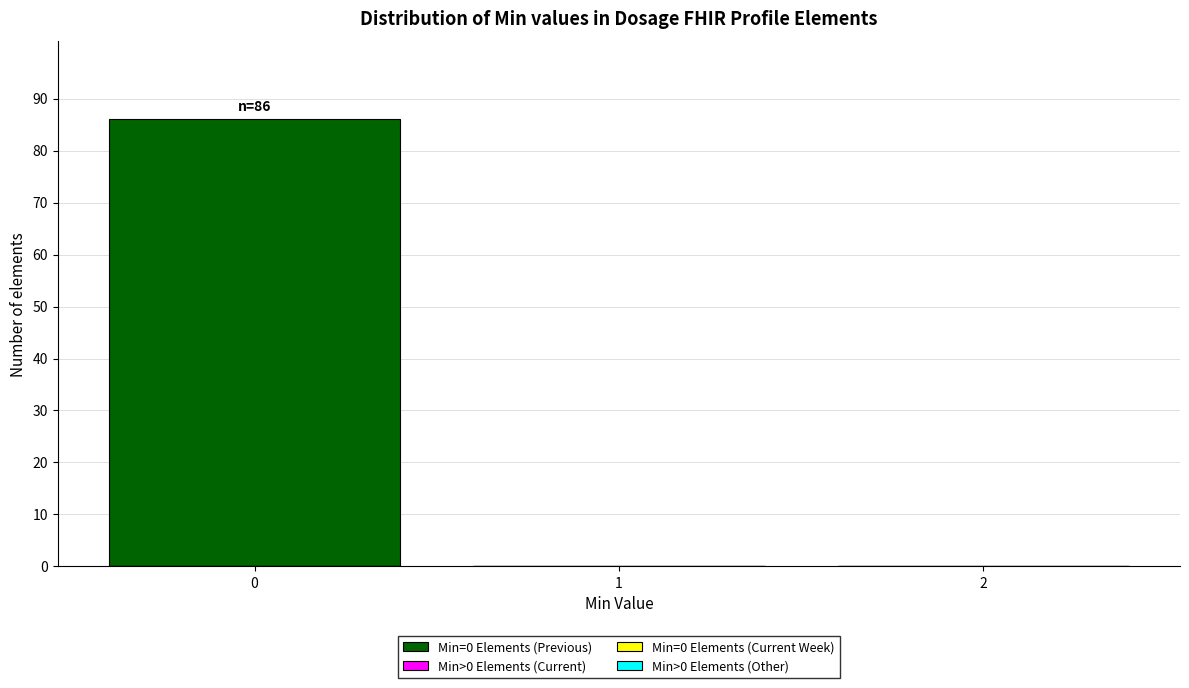

Over which range of the x-axis is the bar tallest?

-0.5 to 0.5